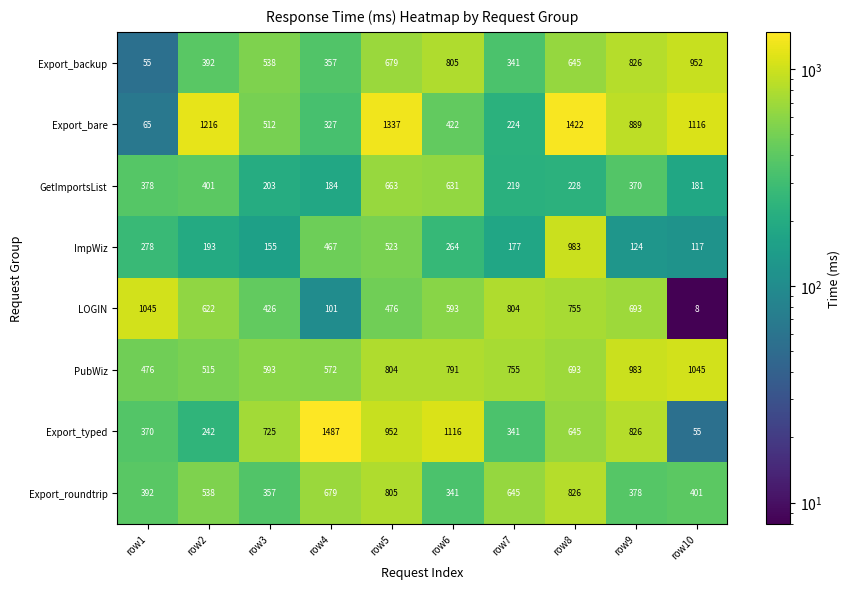

Rank the series at row5 from highest to lowest value.

Export_bare, Export_typed, Export_roundtrip, PubWiz, Export_backup, GetImportsList, ImpWiz, LOGIN